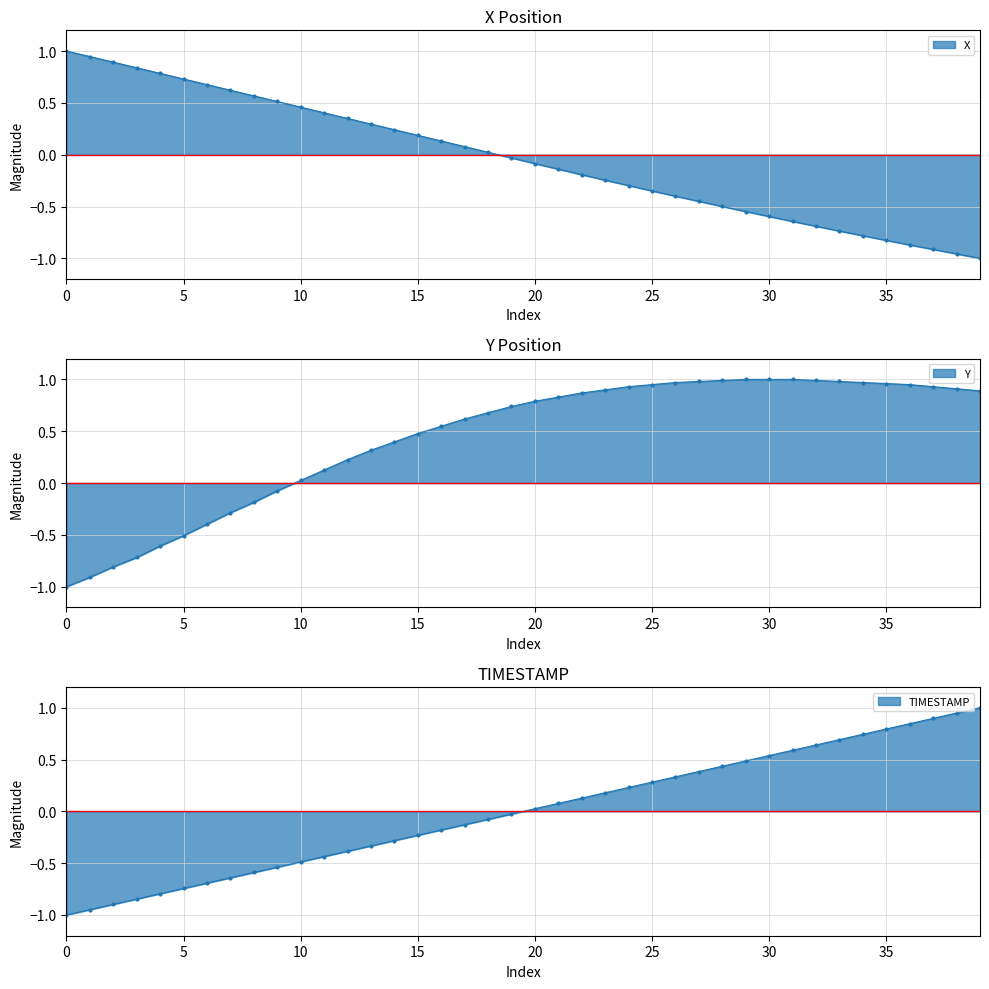

How many data points in TIMESTAMP are less than 0?

20